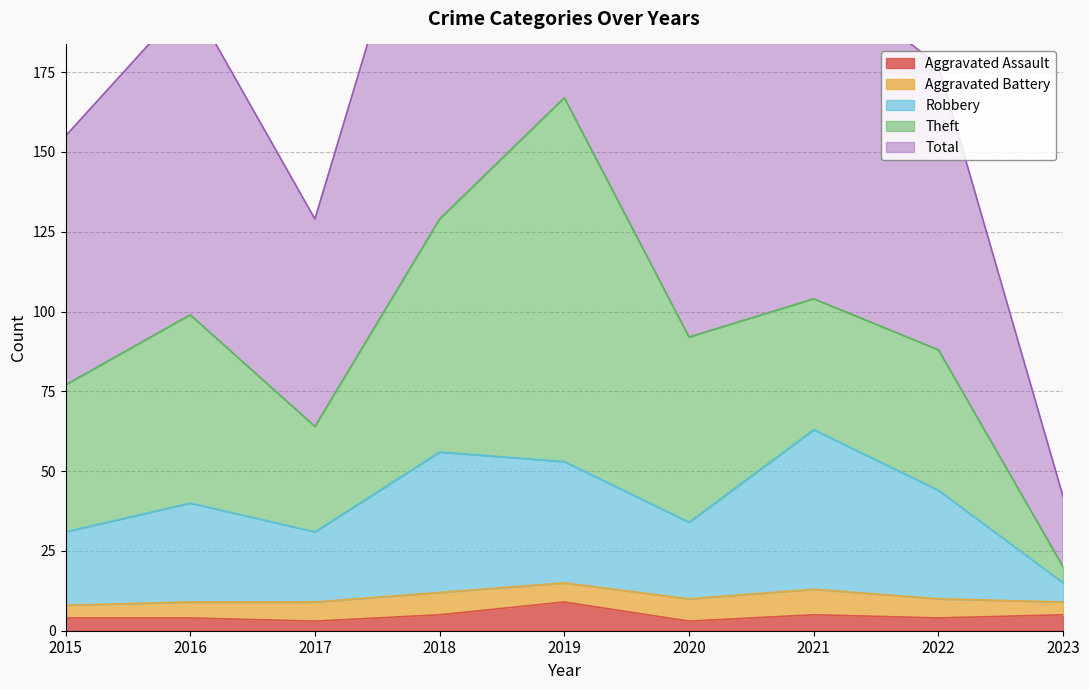

What is the highest value of the Aggravated Assault series?

9